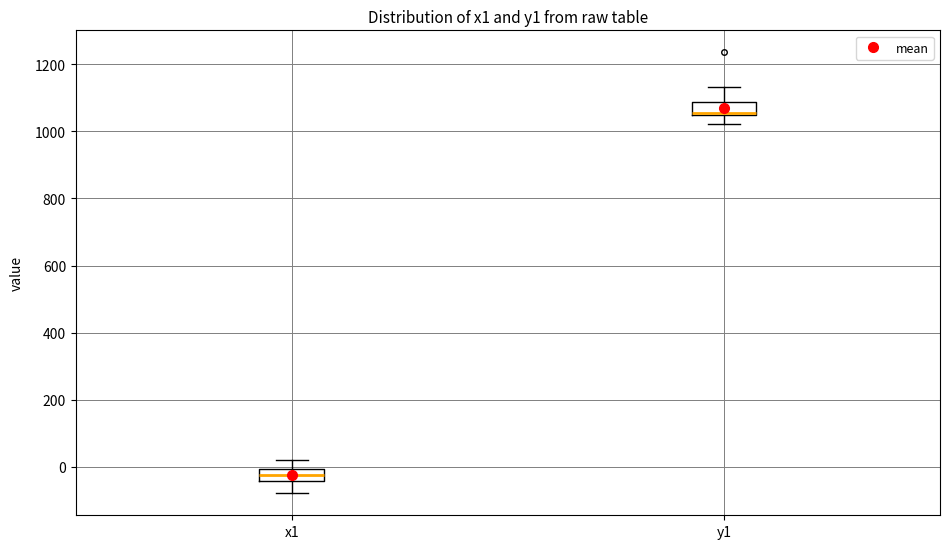

Reading left to right, transcribe this box plot: for each box, give where its median line is, the range the box spans, and where its two whiskers end, as read against the y-axis. The values are not printed on the chart, so give them approximately, as read against the axis.

x1: median -20, box -40 to 0, whiskers -80 to 20
y1: median 1060, box 1040 to 1080, whiskers 1020 to 1140